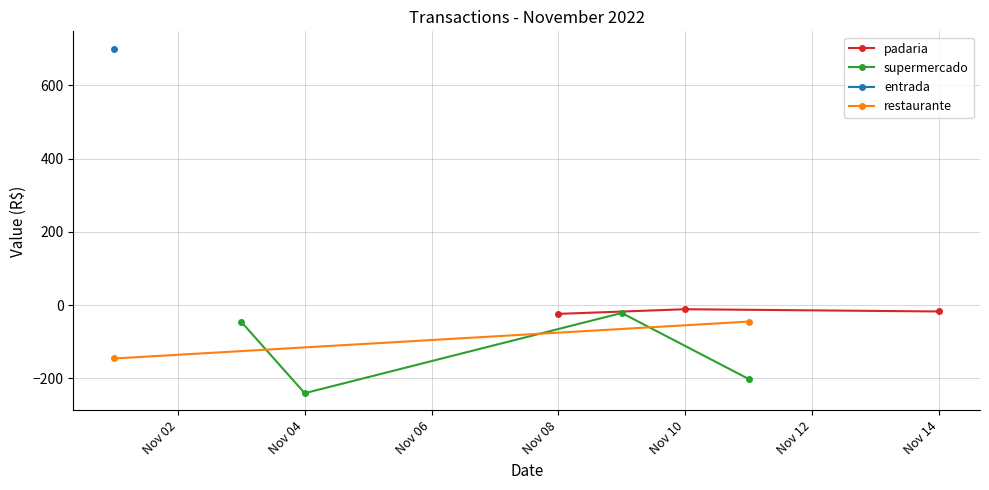

What is the minimum value shown in the chart?

-240.4